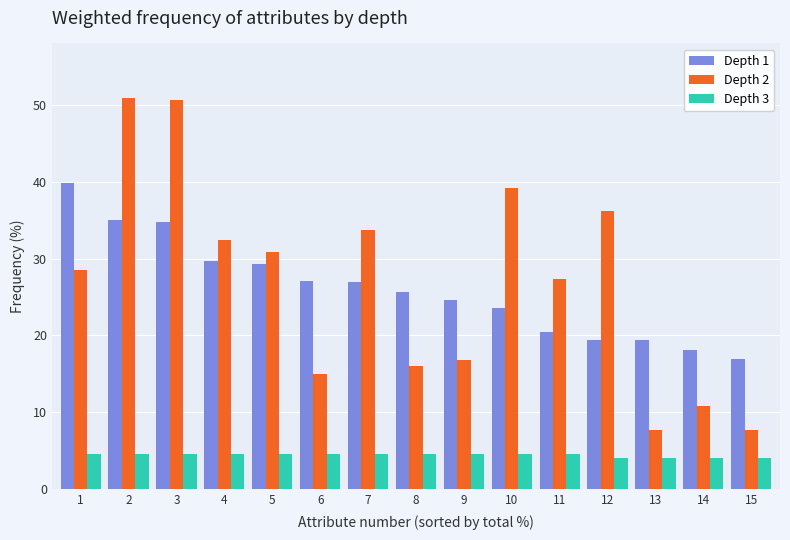

Is the value of Depth 2 at 1 greater than the value of Depth 1 at 1?

No